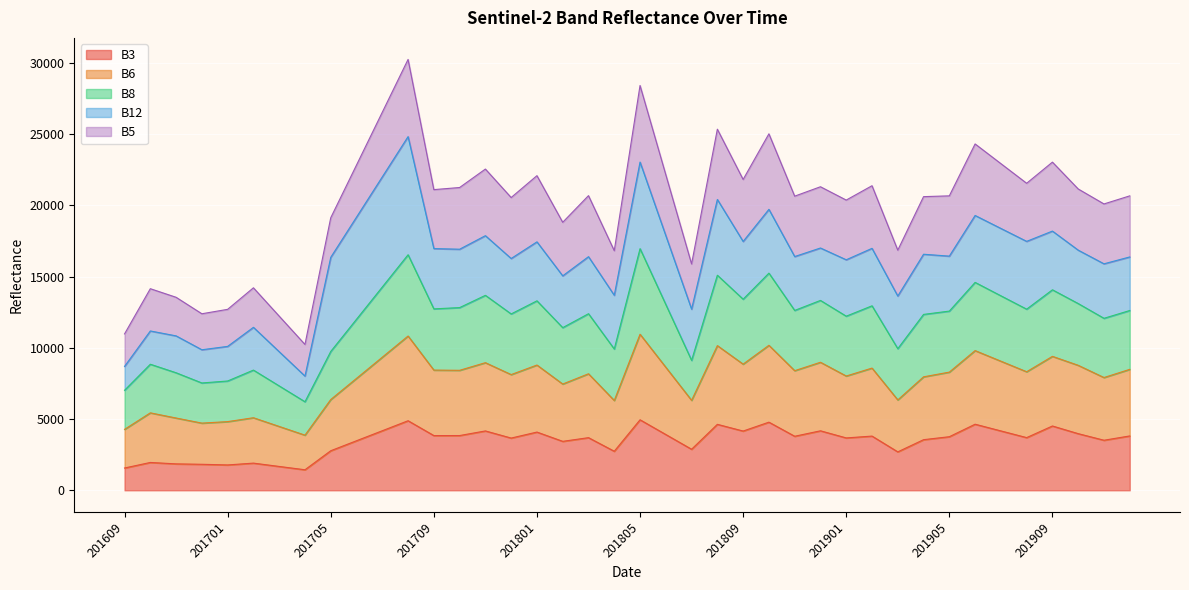

What is the minimum value for B3?

1441